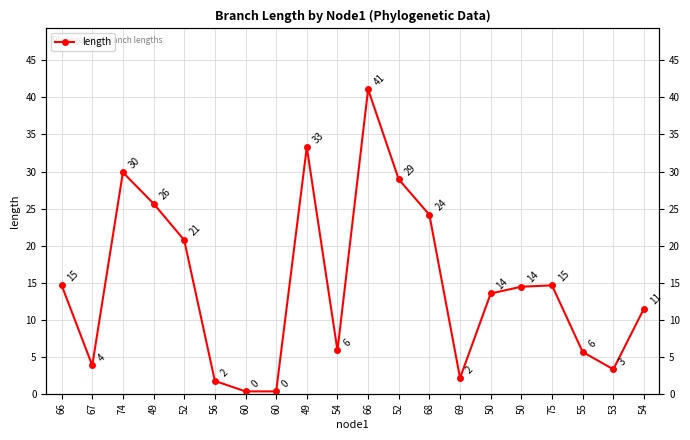

What is the ratio of the value at 66 to the value at 54?

1.3